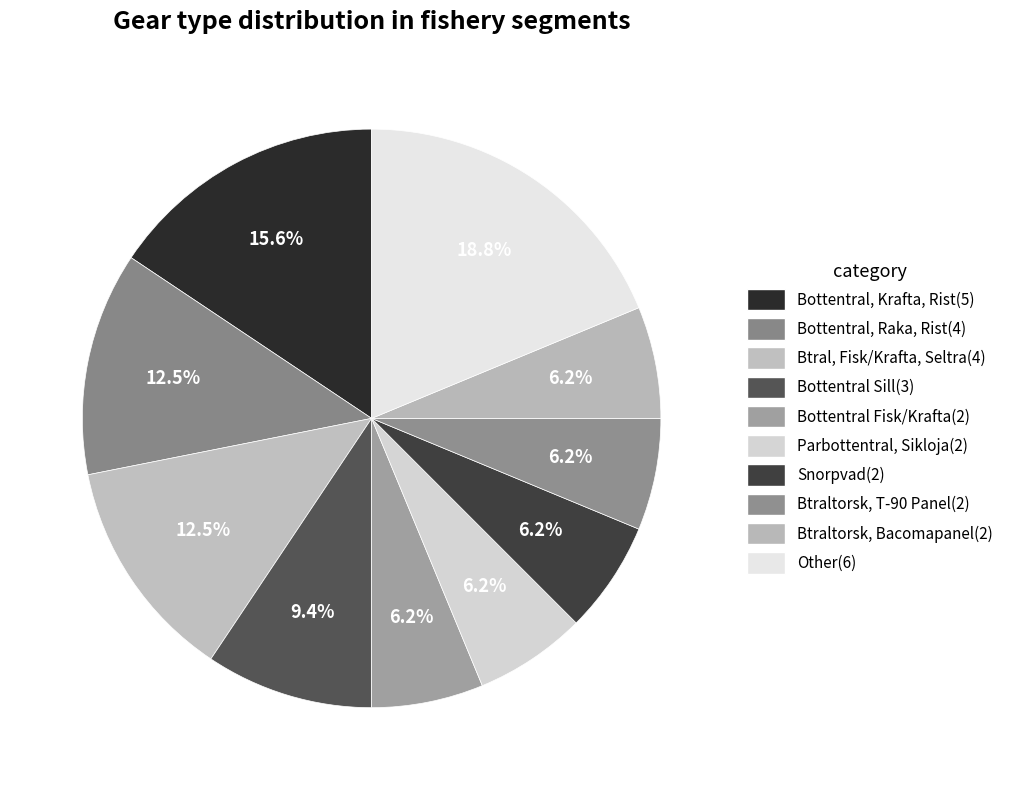

What percentage do Bottentral, Raka, Rist and Btraltorsk, Bacomapanel together represent?

18.8%